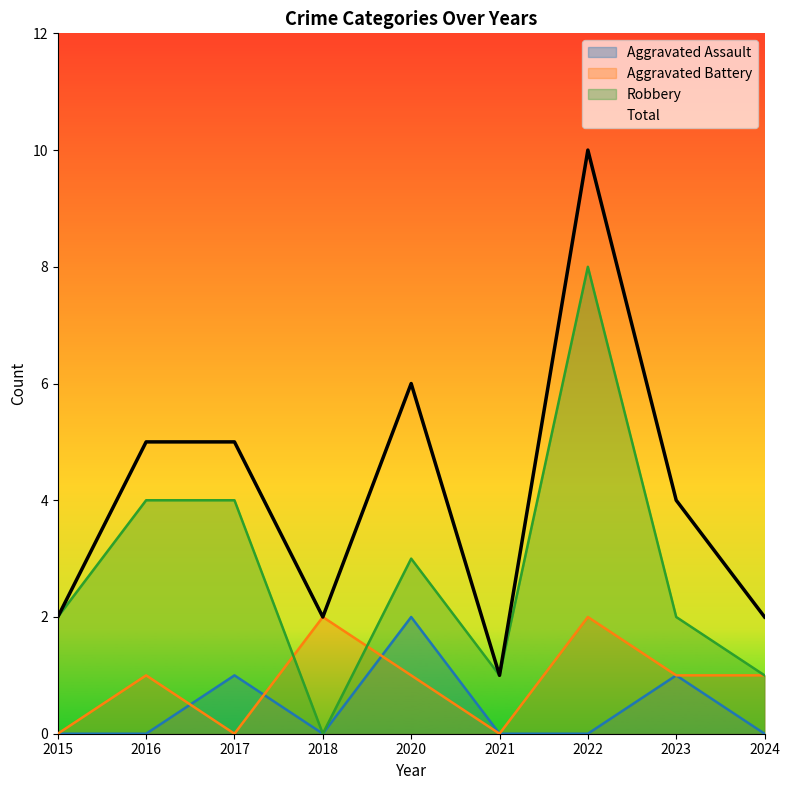

In Robbery, how many points are lower than both neighbors (excluding endpoints)?

2